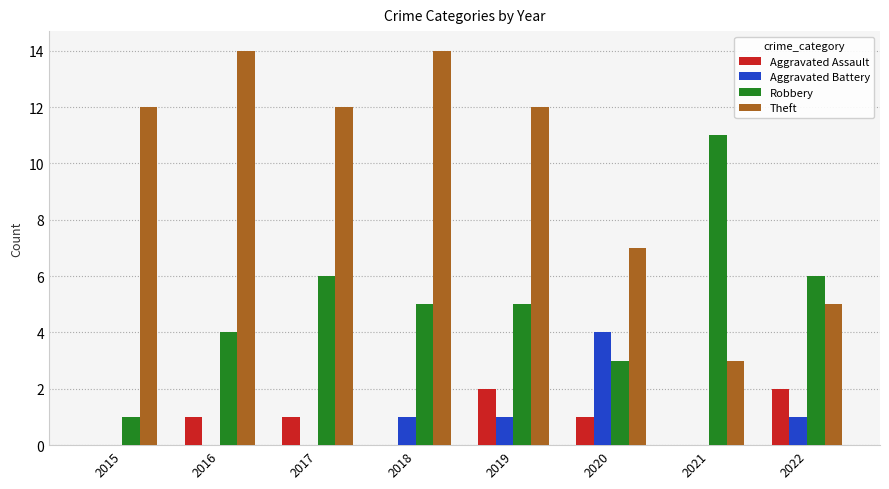

What are all the series names shown in the legend?

Aggravated Assault, Aggravated Battery, Robbery, Theft